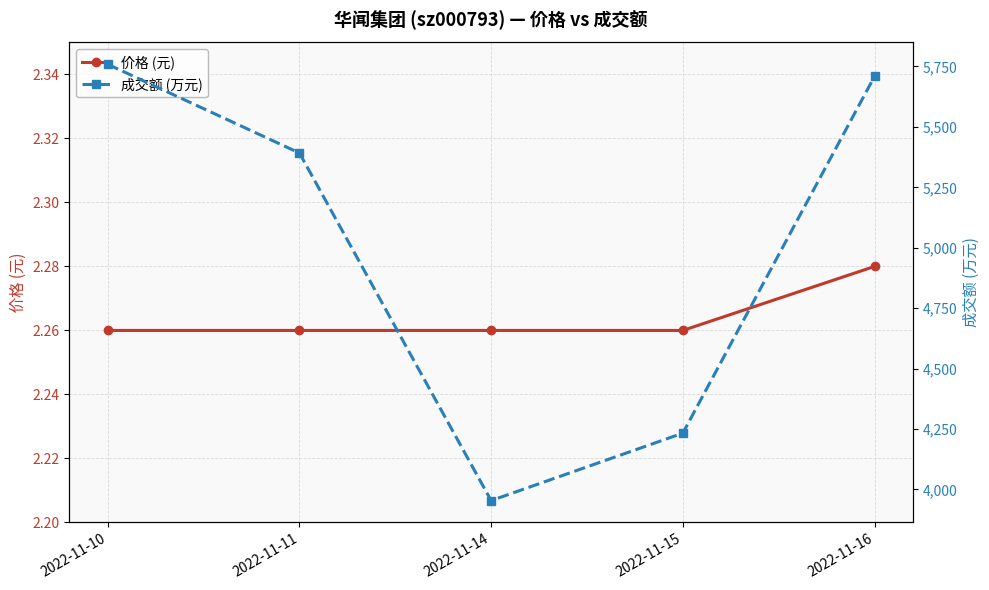

What is the average value of the 成交额 (万元) series?

5009.4